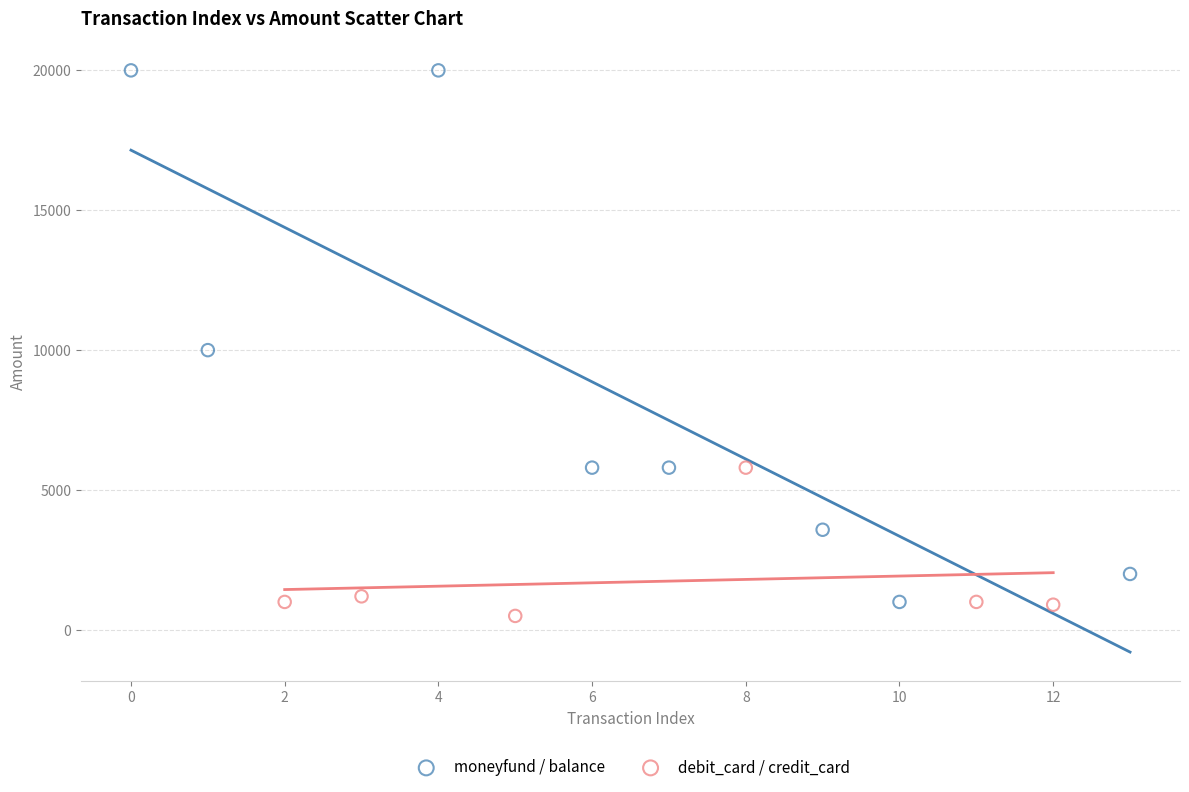

Which series has the largest Y range (max minus min)?

moneyfund / balance